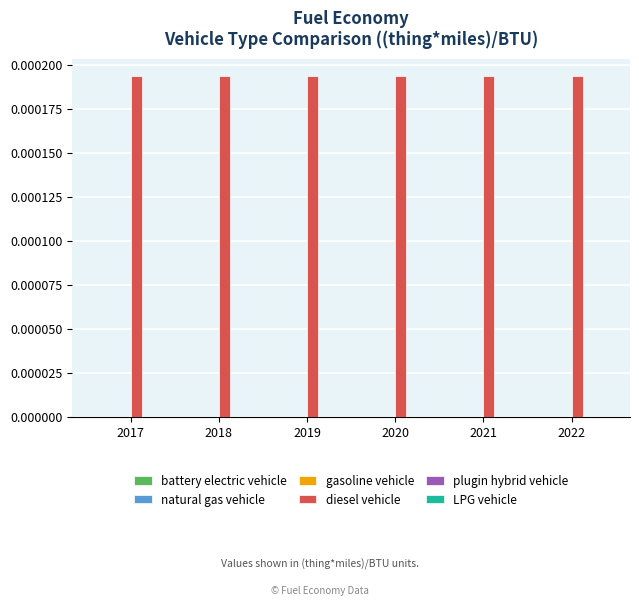

Which series has the largest total across all categories?

diesel vehicle